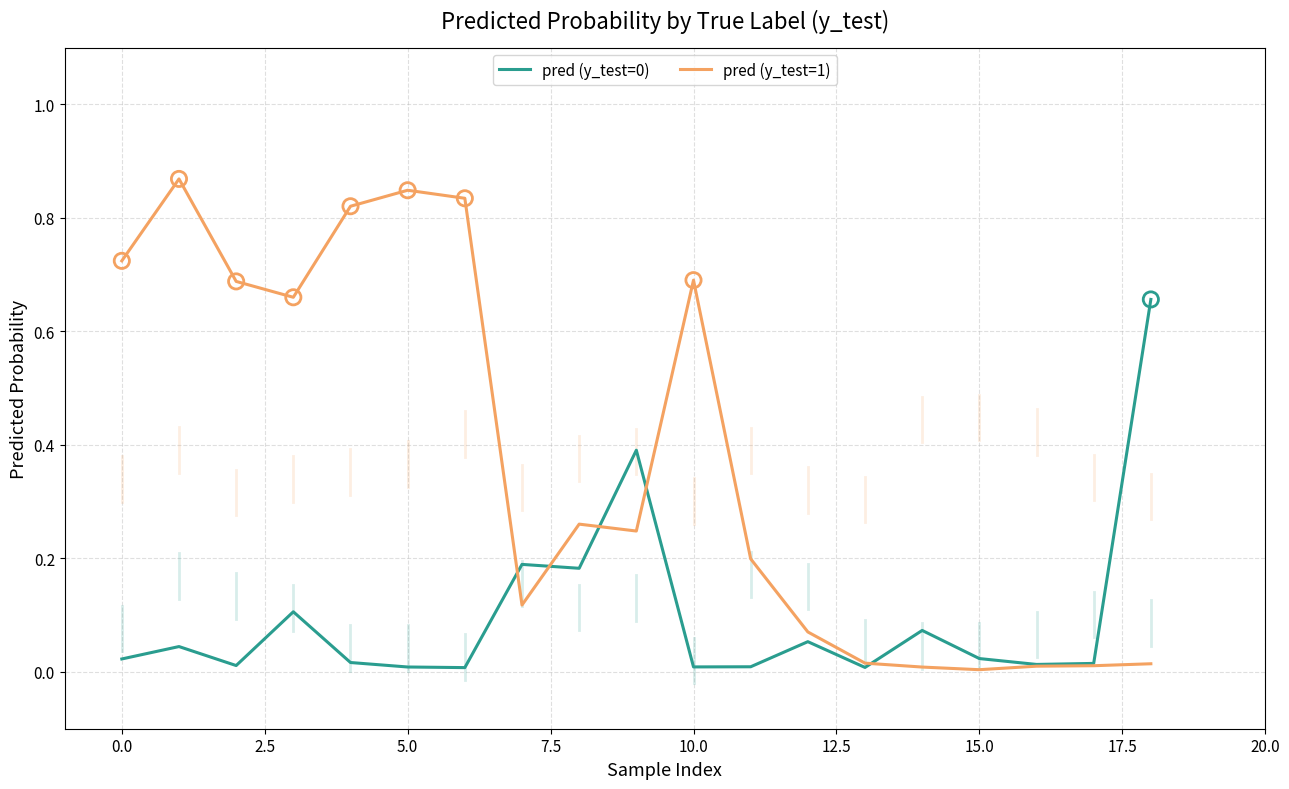

Which series has the largest total across all categories?

pred (y_test=1)